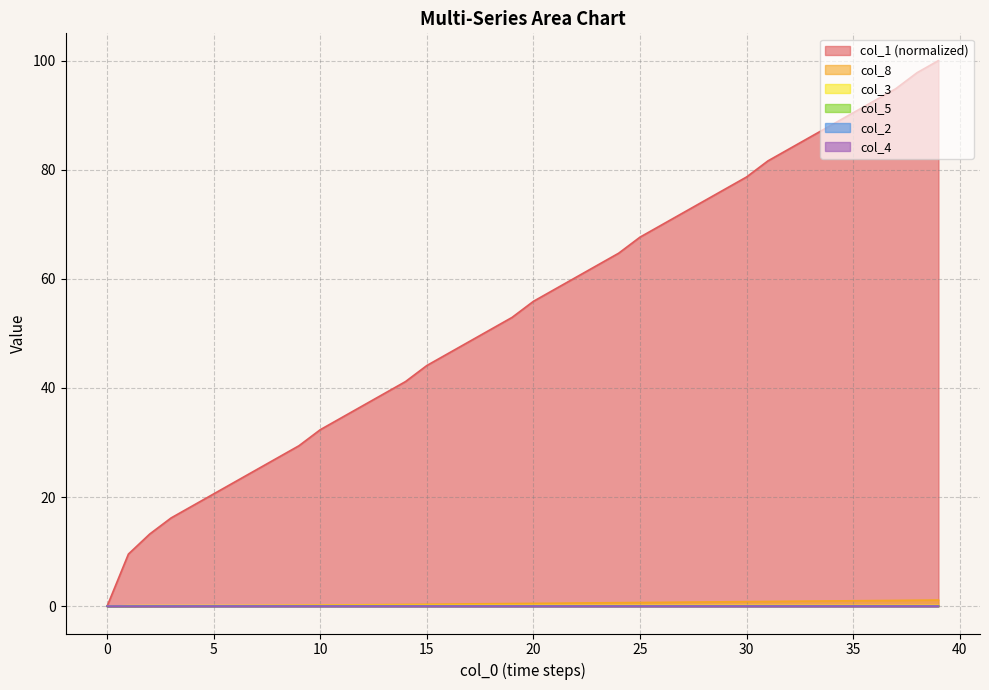

What is the value of the col_5 point at the 11th from the left?

0.1